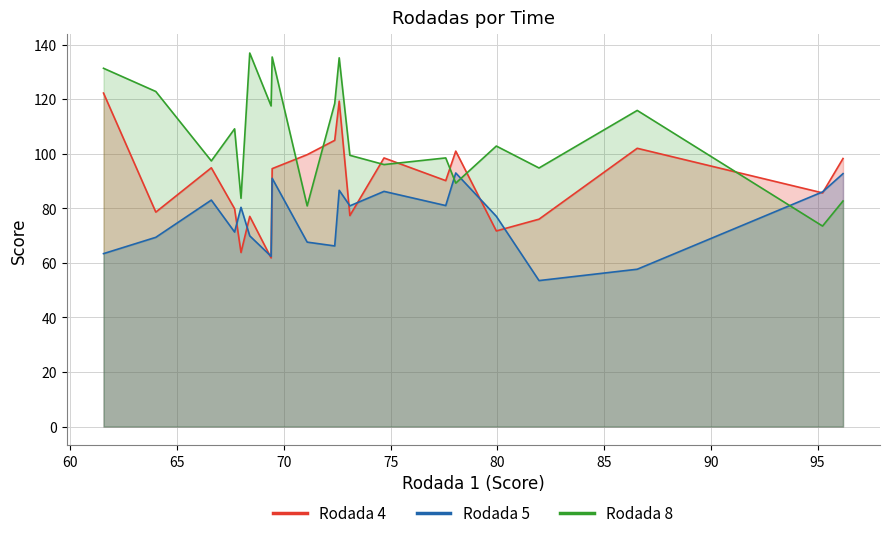

What is the difference between the maximum and minimum values in the Rodada 8 series?

63.4